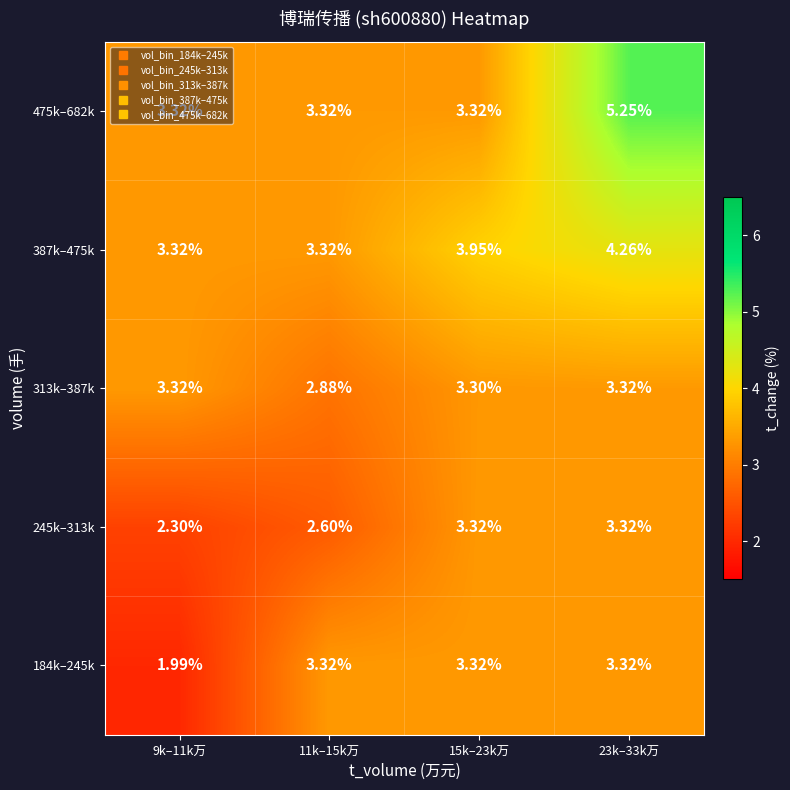

Is the value of 245k–313k at 23k–33k万 greater than the value of 184k–245k at 9k–11k万?

Yes